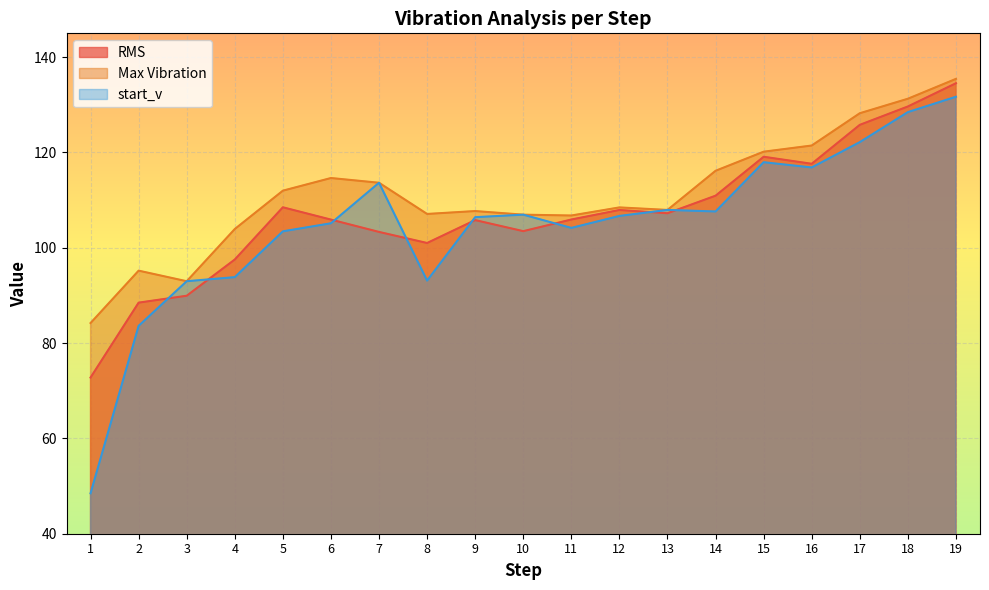

Reading left to right, extract all data points from this chart.

RMS: 72.8	88.5	89.9	97.5	108.5	105.9	103.3	101.0	105.8	103.5	105.9	107.9	107.2	110.9	119.1	117.6	125.8	129.7	134.5
Max Vibration: 84.2	95.2	93.0	103.9	112.0	114.6	113.6	107.1	107.7	106.9	106.8	108.5	107.9	116.2	120.2	121.5	128.2	131.3	135.4
start_v: 48.5	83.6	93.0	93.8	103.5	105.1	113.6	93.1	106.4	106.9	104.2	106.7	107.9	107.6	118.0	116.9	122.2	128.5	131.7